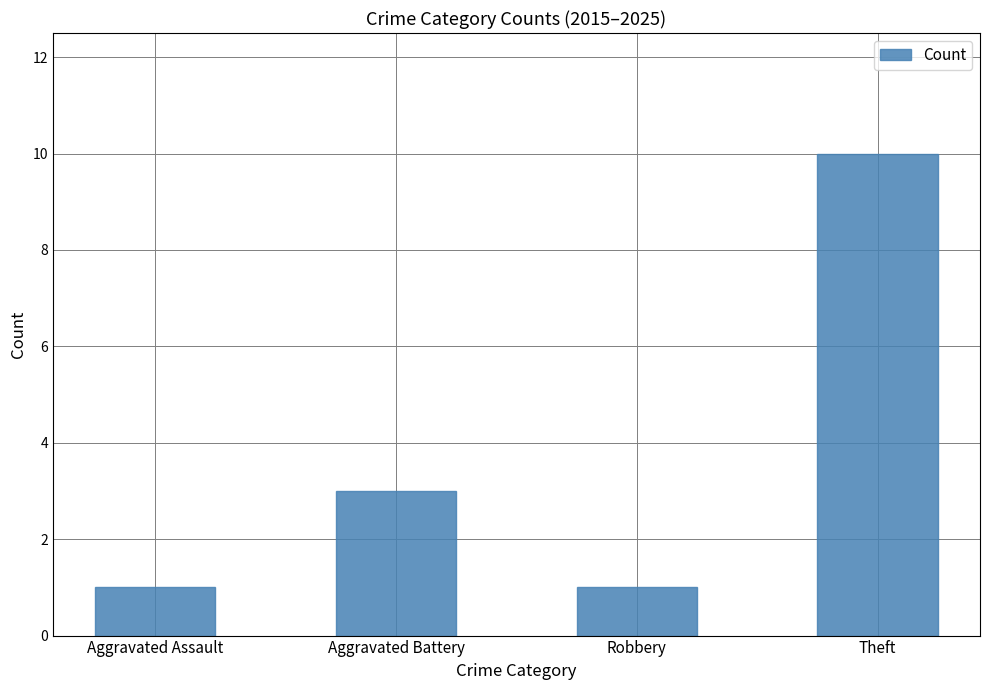

Which has a higher value, Theft or Robbery?

Theft